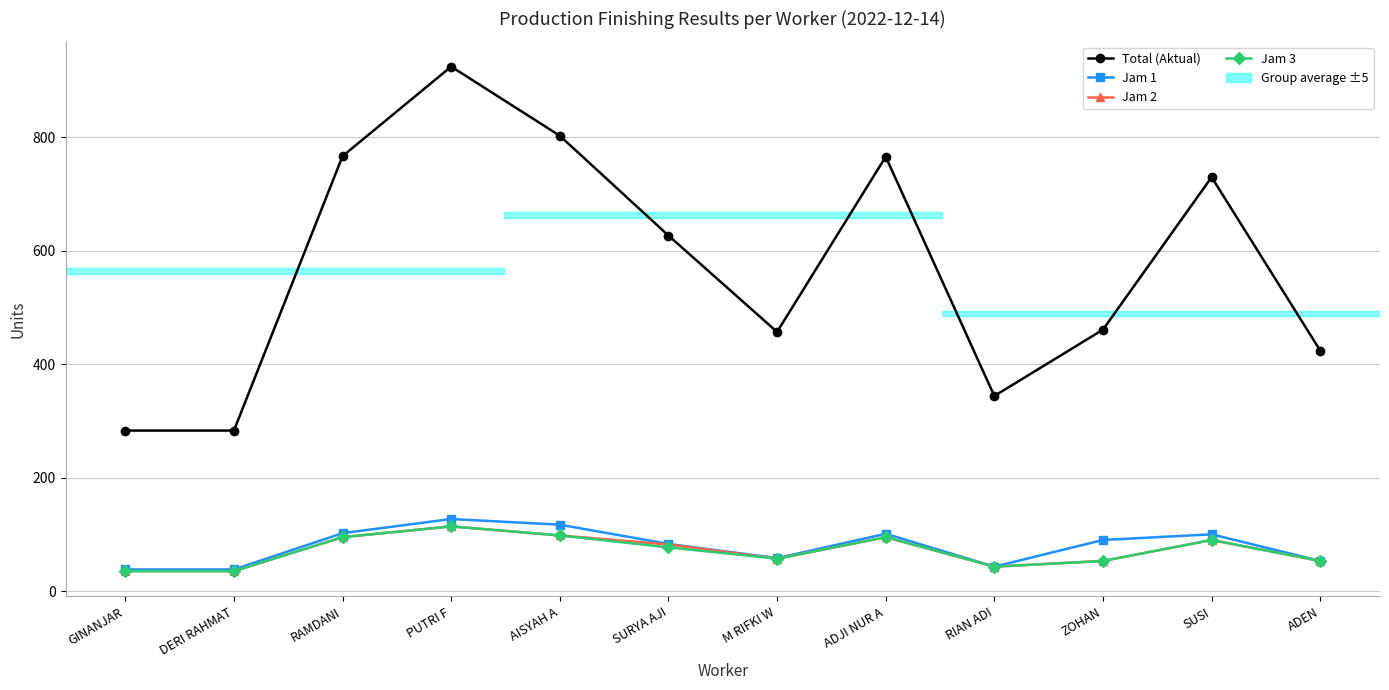

What position from the right is SUSI?

2